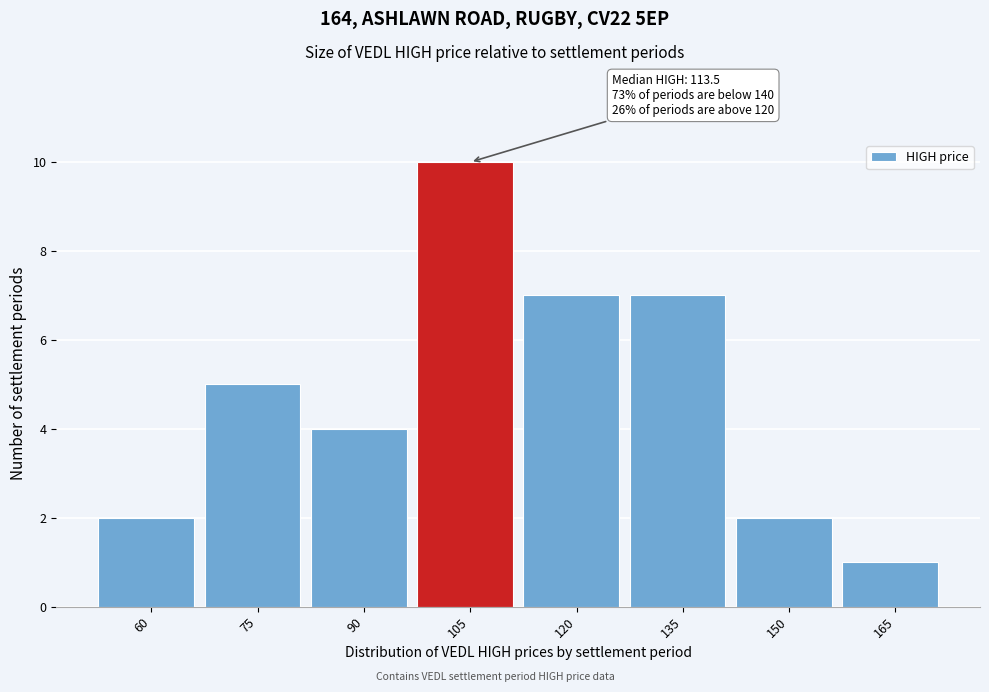

Reading left to right, what are all the values shown in this chart?

60=2	75=5	90=4	105=10	120=7	135=7	150=2	165=1